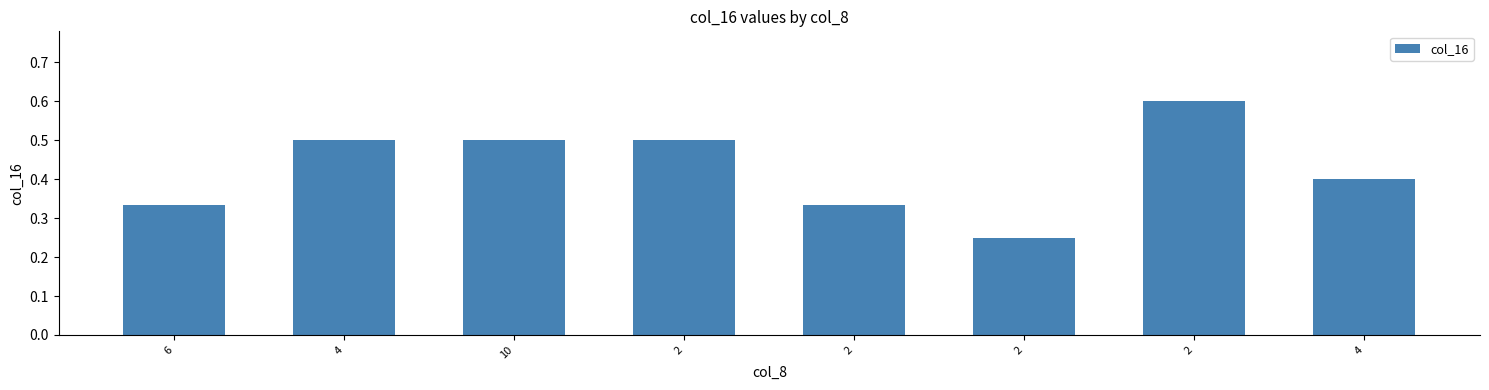

Which category has the highest value across all series?

2